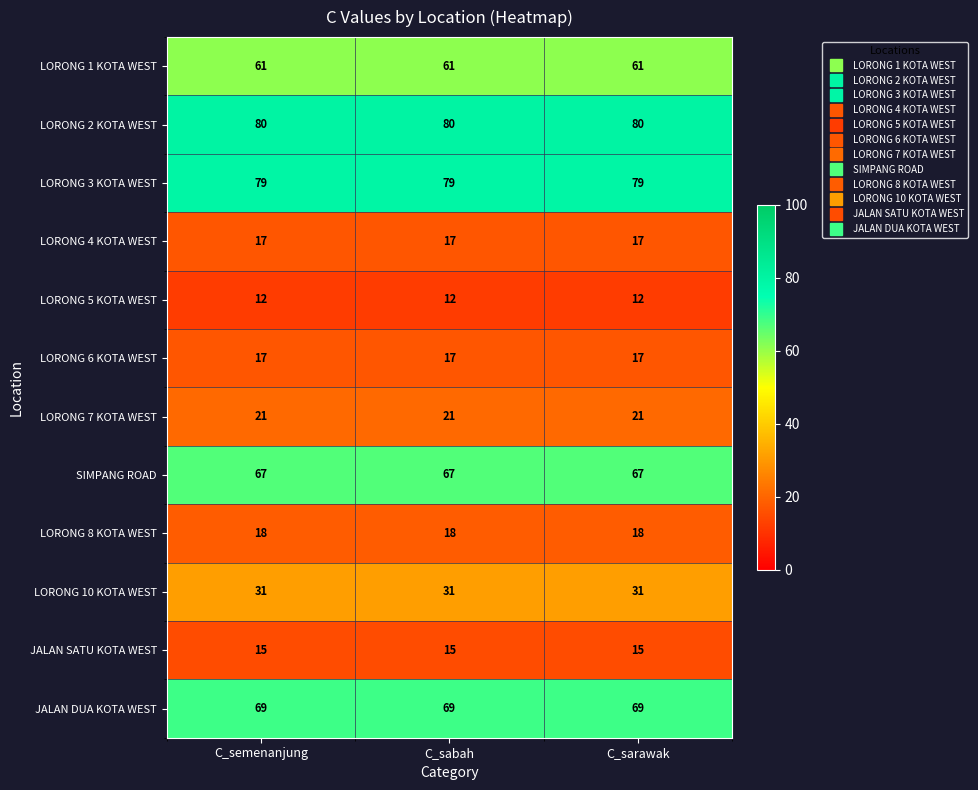

What is the spread (max minus min) of values at C_sarawak?

68